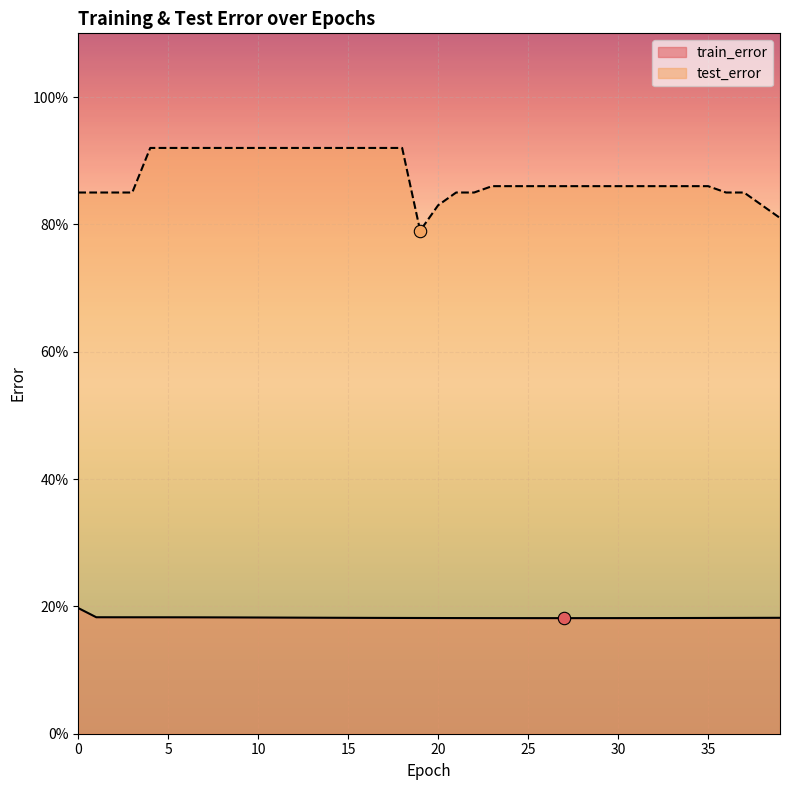

At how many categories does at least one series exceed 0?

40